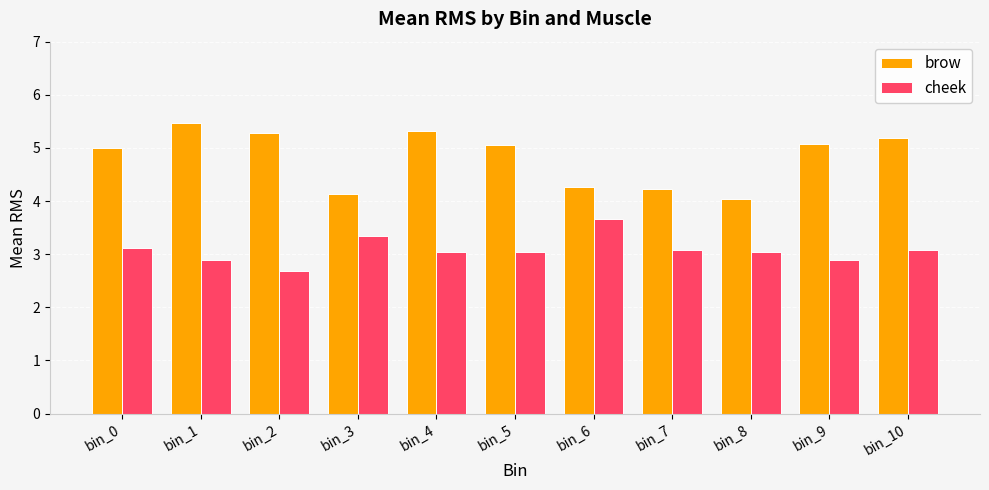

What is the sum of the cheek values at bin_9 and bin_0?

6.0